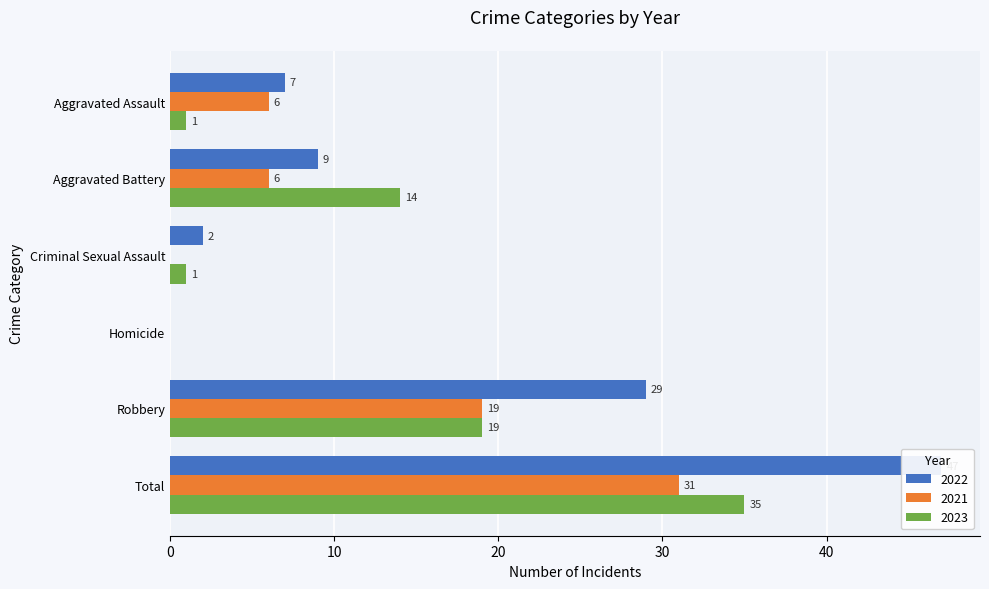

What is the label of the 2nd bar from the right?

Robbery